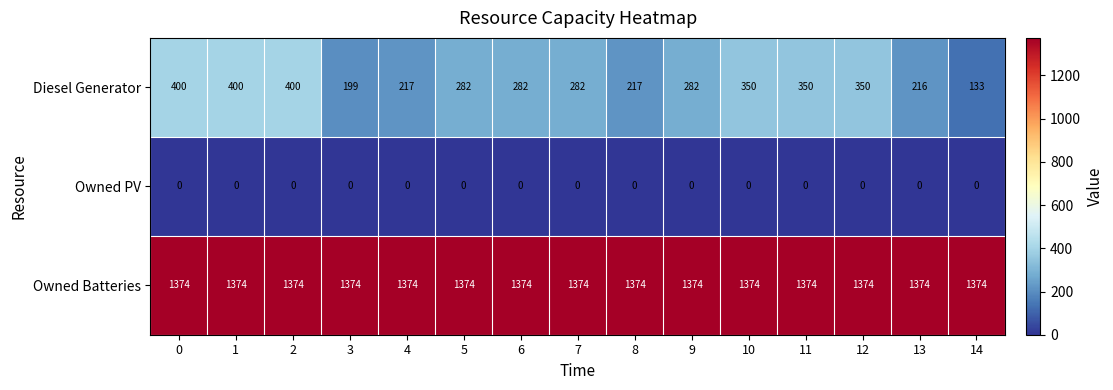

What is the difference between the maximum and minimum values in the Diesel Generator series?

267